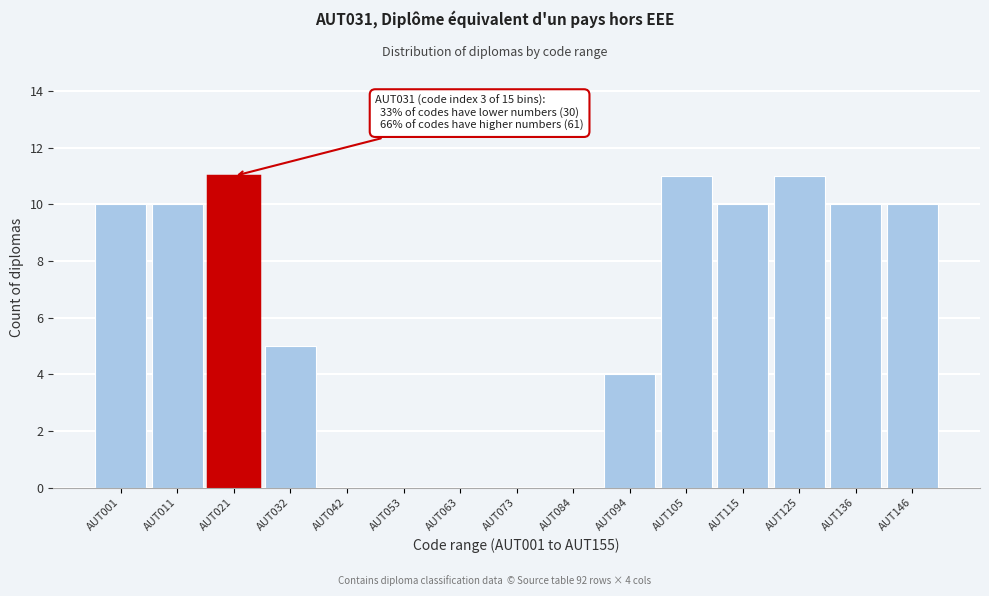

Reading right to left, extract all data points from this chart.

AUT146=10	AUT136=10	AUT125=11	AUT115=10	AUT105=11	AUT094=4	AUT084=0	AUT073=0	AUT063=0	AUT053=0	AUT042=0	AUT032=5	AUT021=11	AUT011=10	AUT001=10